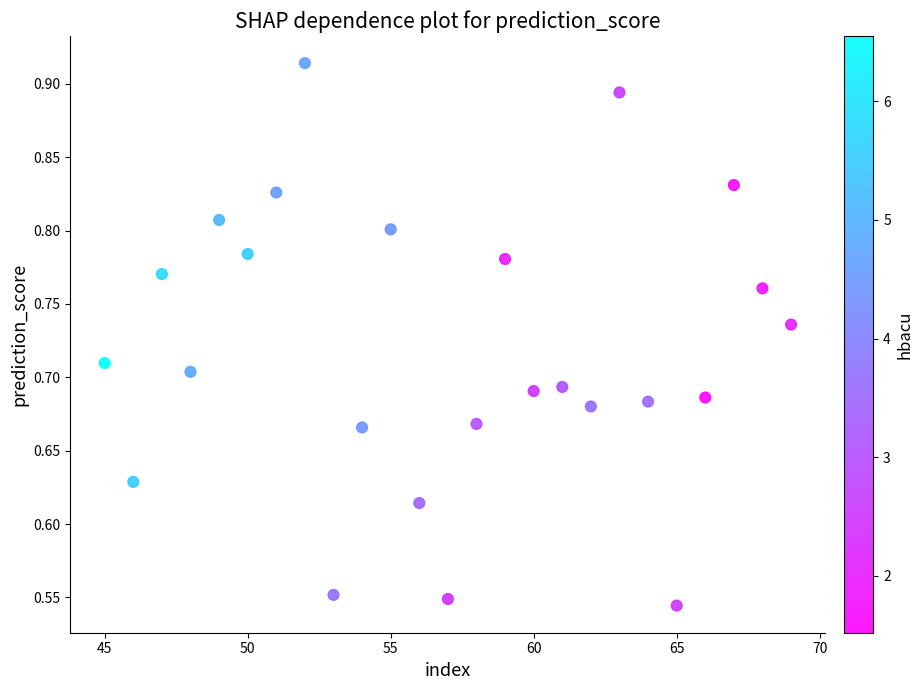

What is the range of Y values (max minus min)?

0.4